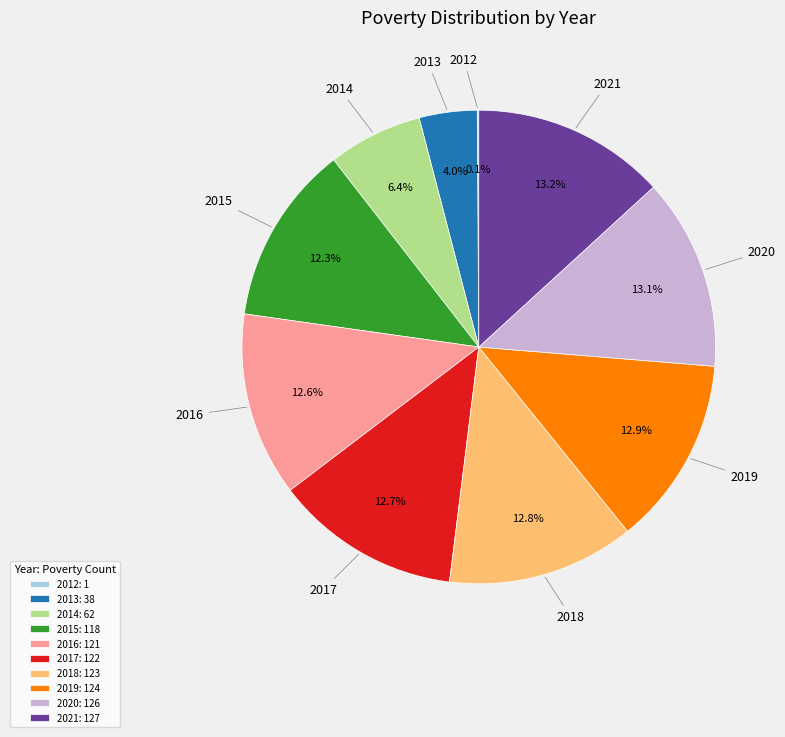

True or false: 2017 accounts for 13% of the total.

True